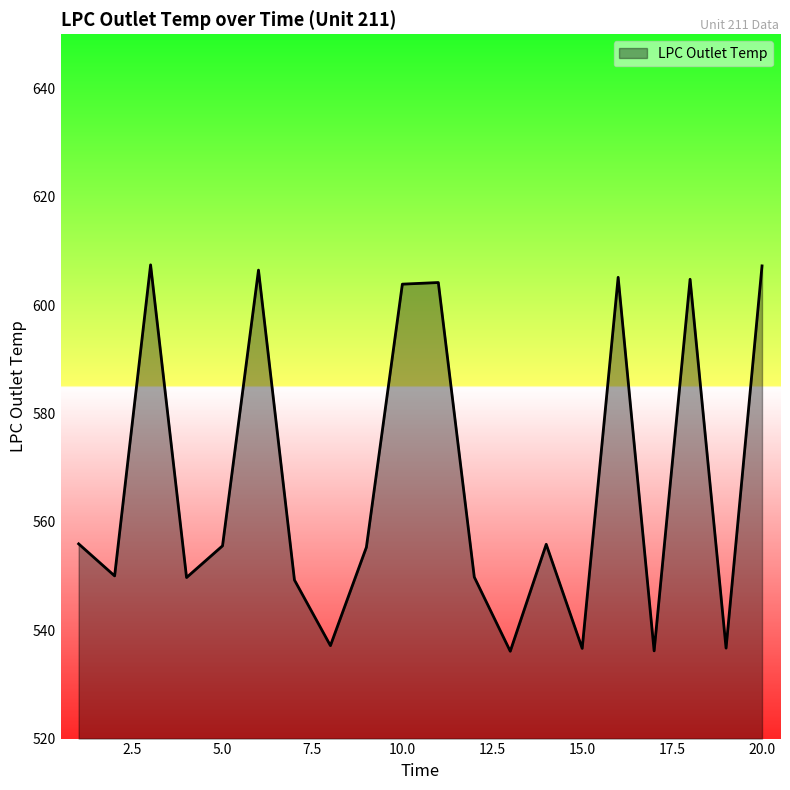

What is the difference between the maximum and minimum values?

71.3